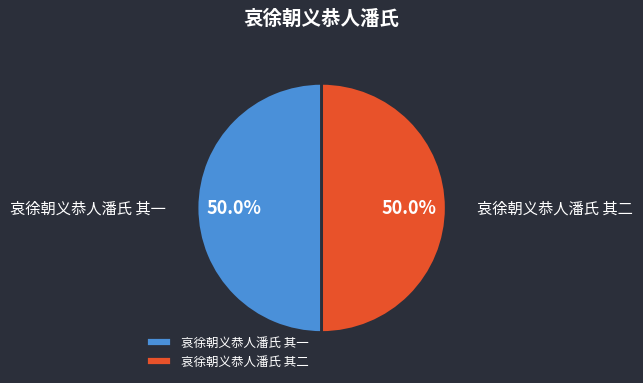

To the nearest percent, what portion does 哀徐朝义恭人潘氏 其一 represent?

50%